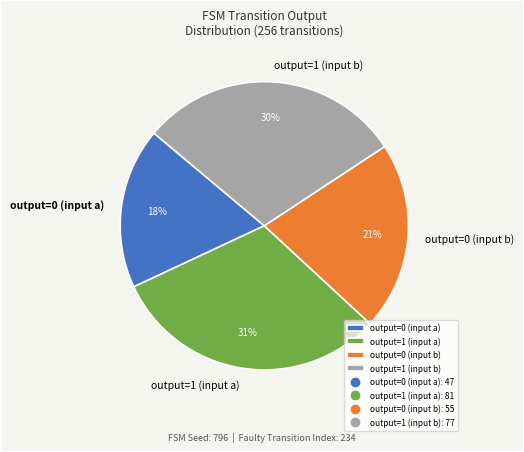

To the nearest percent, what percentage of the pie is output=1 (input b)?

30%